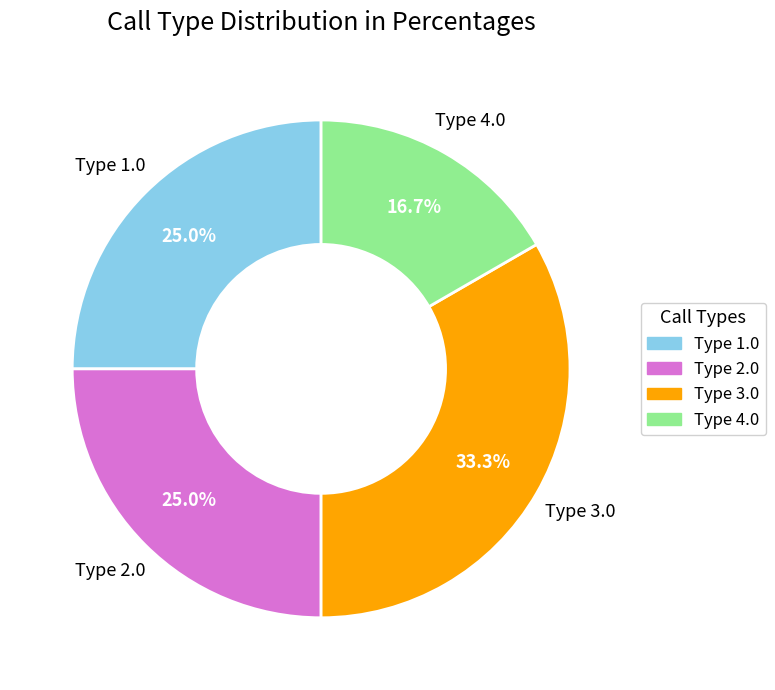

Which slice is the largest?

Type 3.0